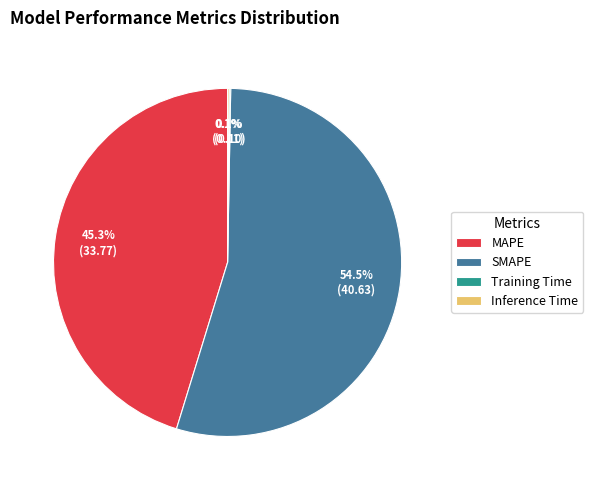

Which category accounts for the majority?

SMAPE